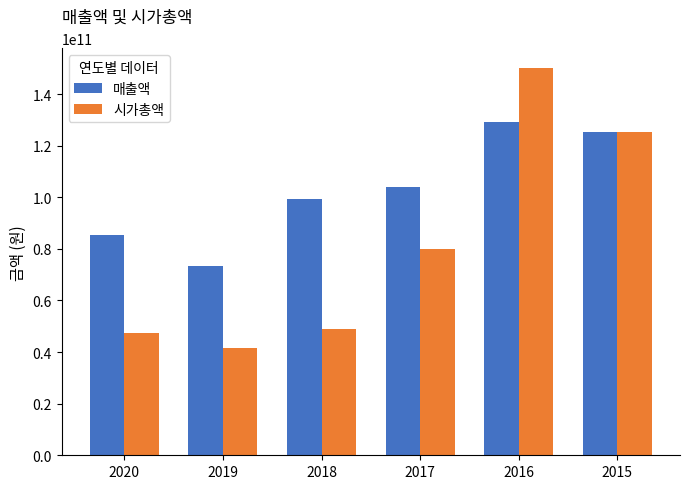

The value of 매출액 at 2015 is 125089089431. True or false?

True